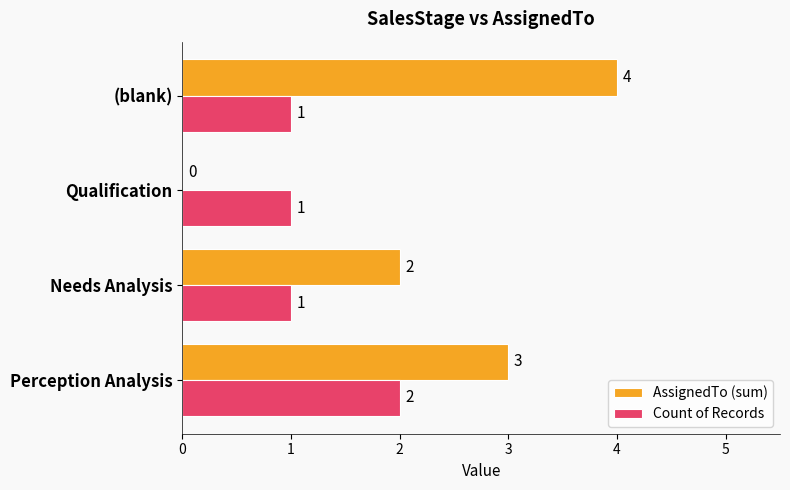

What is the maximum value shown in the chart?

4